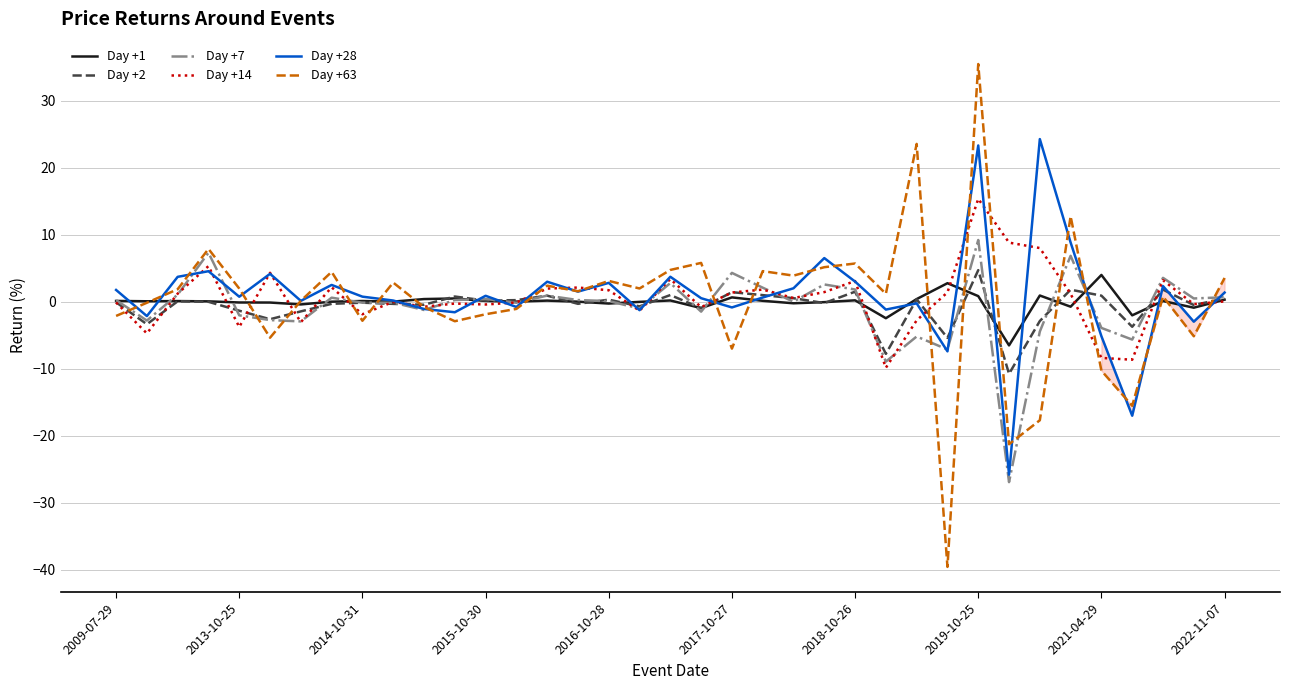

What is the greatest value displayed?

35.5